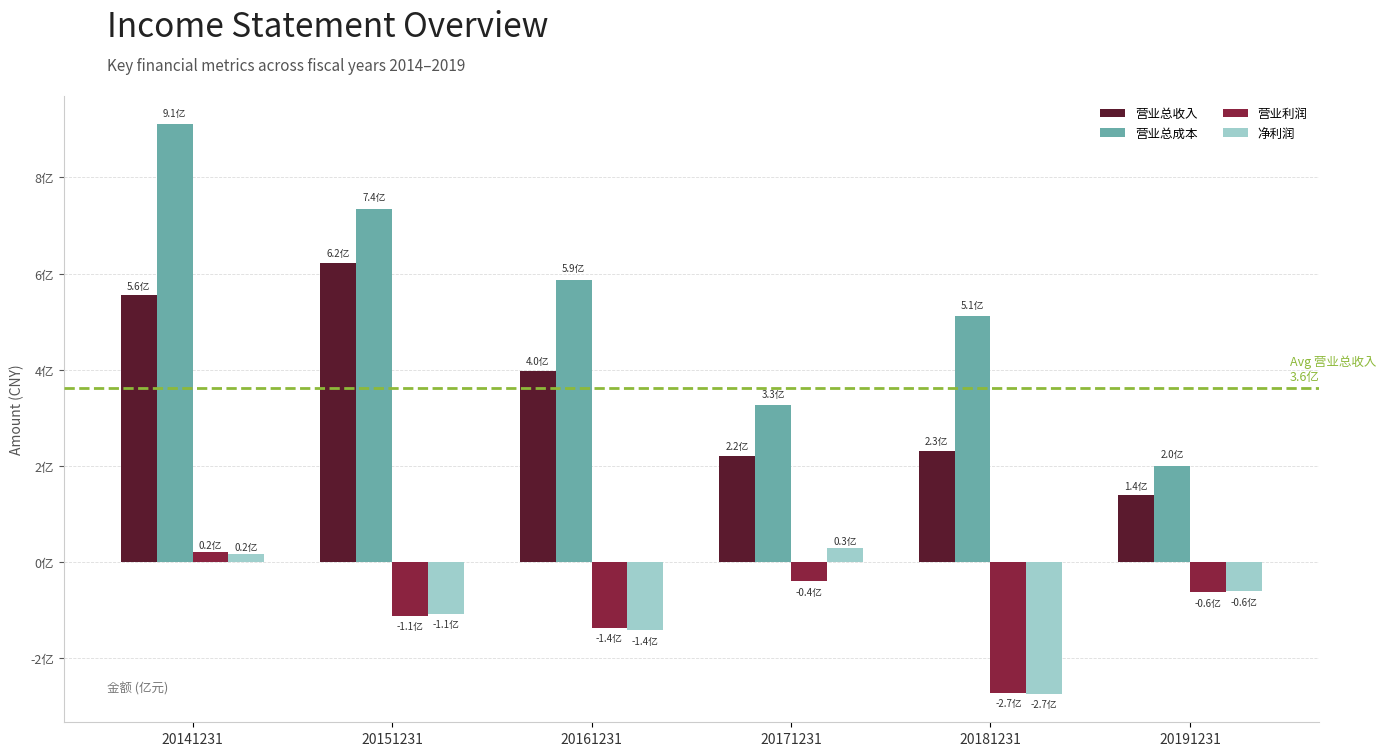

Which series changed the most between 20141231 and 20161231?

营业总成本